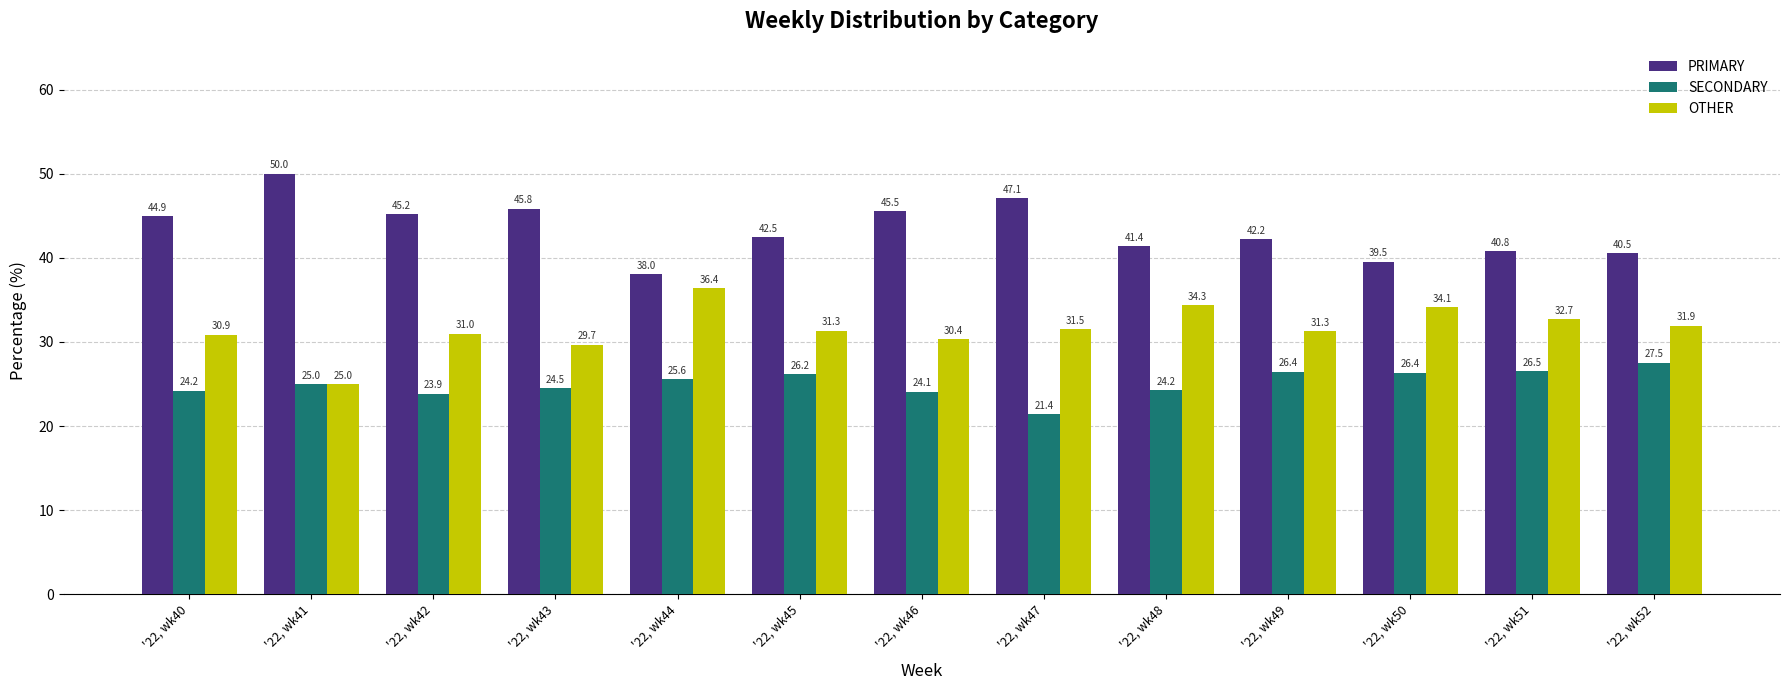

List the series in order of their overall mean, lowest first.

SECONDARY, OTHER, PRIMARY